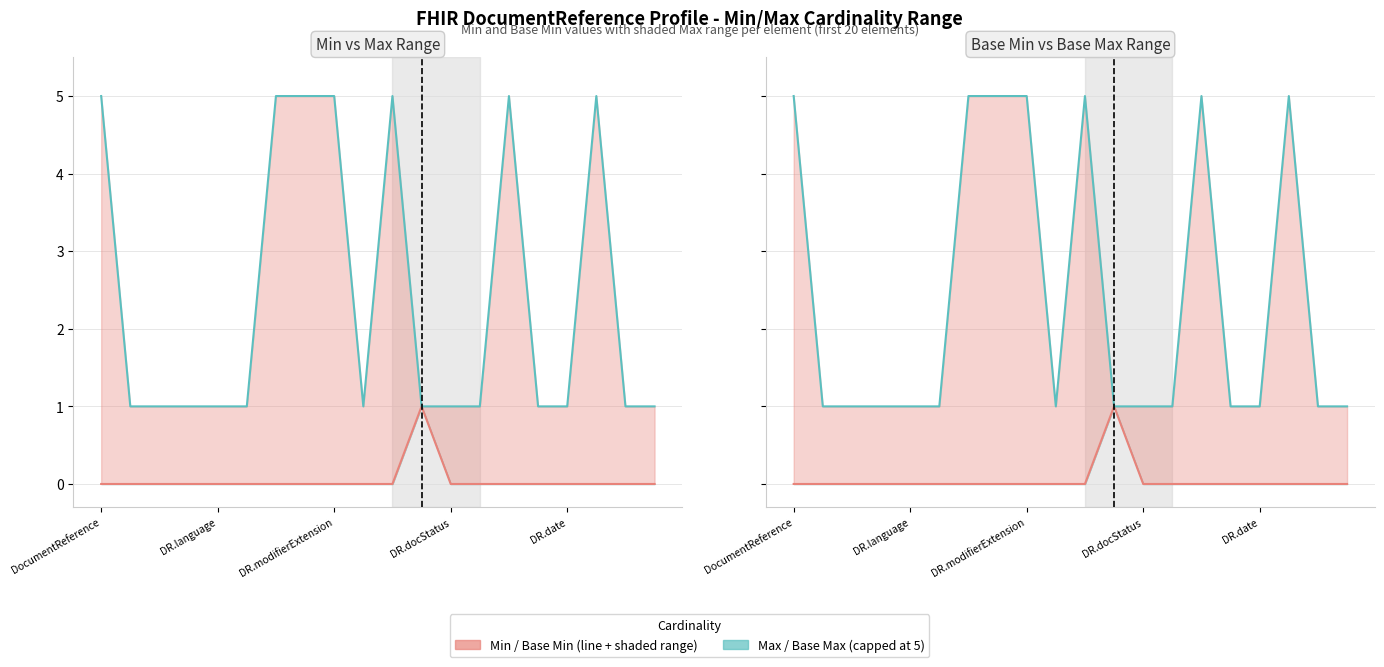

Which series has the largest total across all categories?

Max / Base Max (capped at 5)